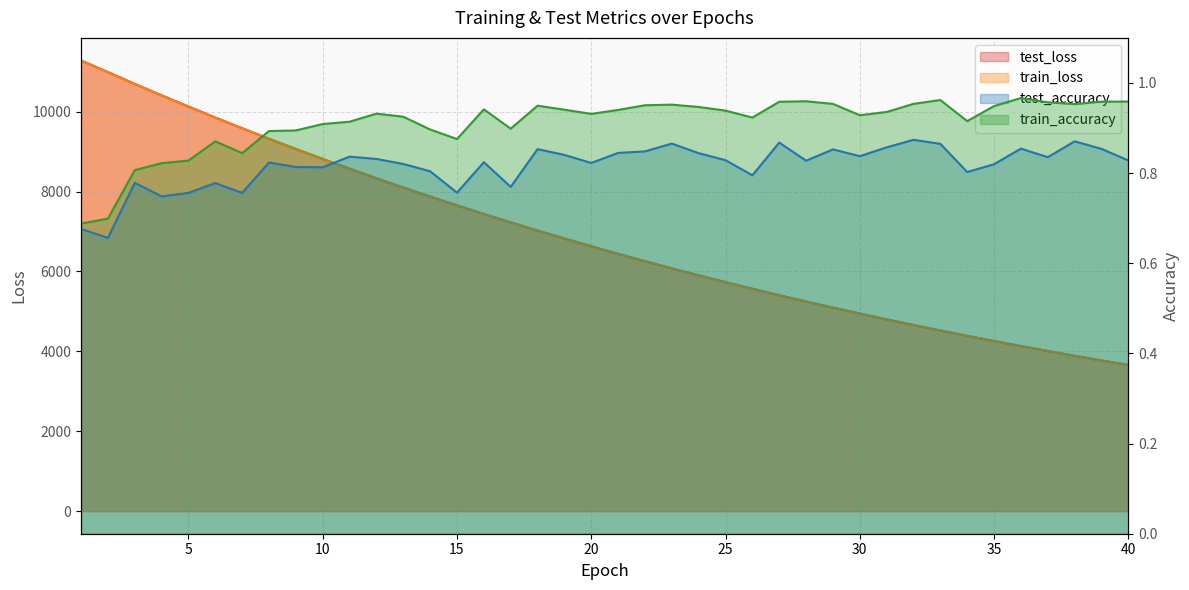

At how many categories does at least one series exceed 8131?

12